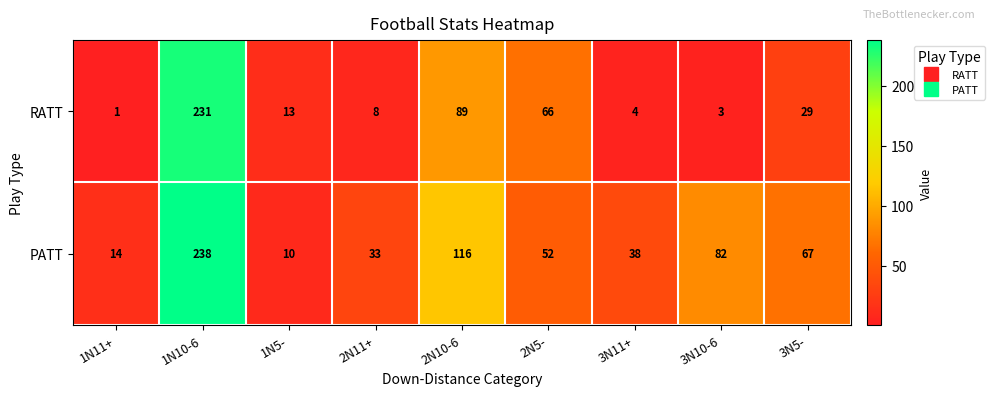

Reading left to right, list all the values displayed in this chart.

RATT: 1N11+=1	1N10-6=231	1N5-=13	2N11+=8	2N10-6=89	2N5-=66	3N11+=4	3N10-6=3	3N5-=29
PATT: 1N11+=14	1N10-6=238	1N5-=10	2N11+=33	2N10-6=116	2N5-=52	3N11+=38	3N10-6=82	3N5-=67